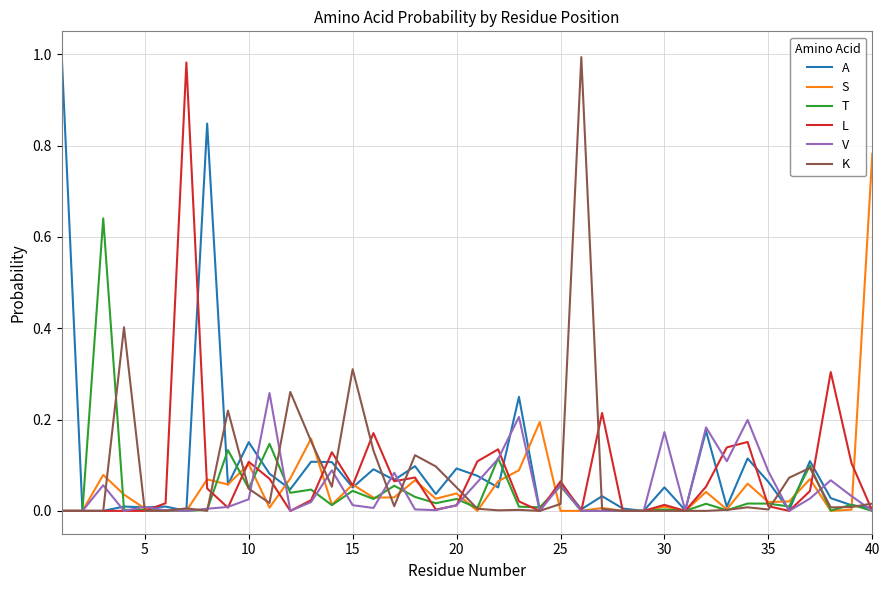

Does the chart have visible grid lines?

Yes